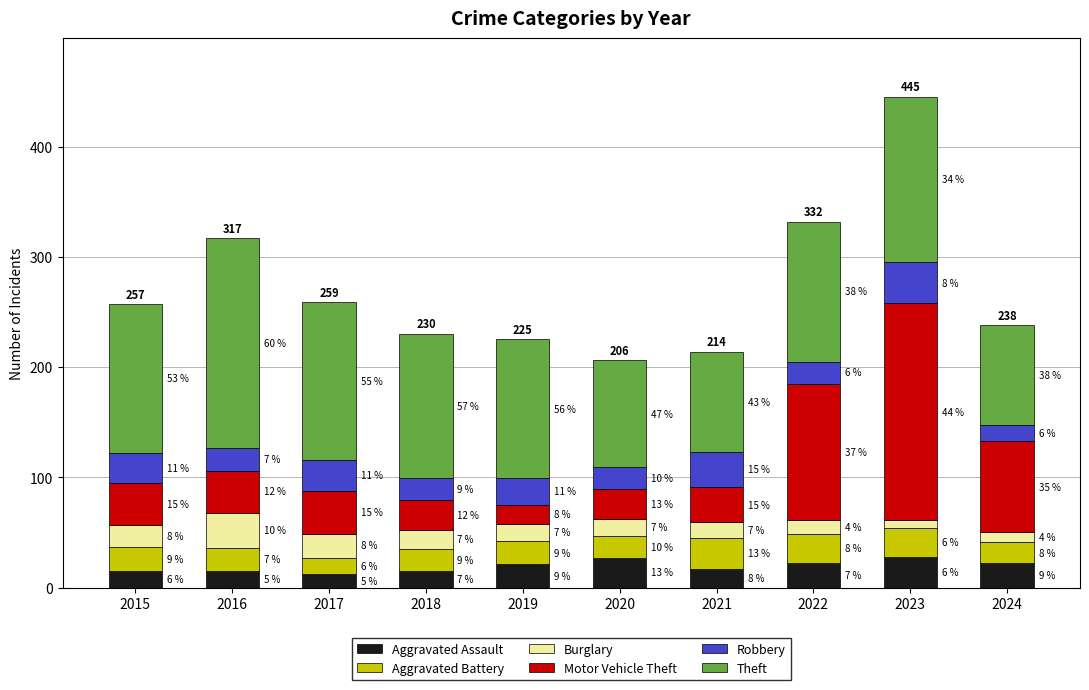

How many bars are there in total?

10